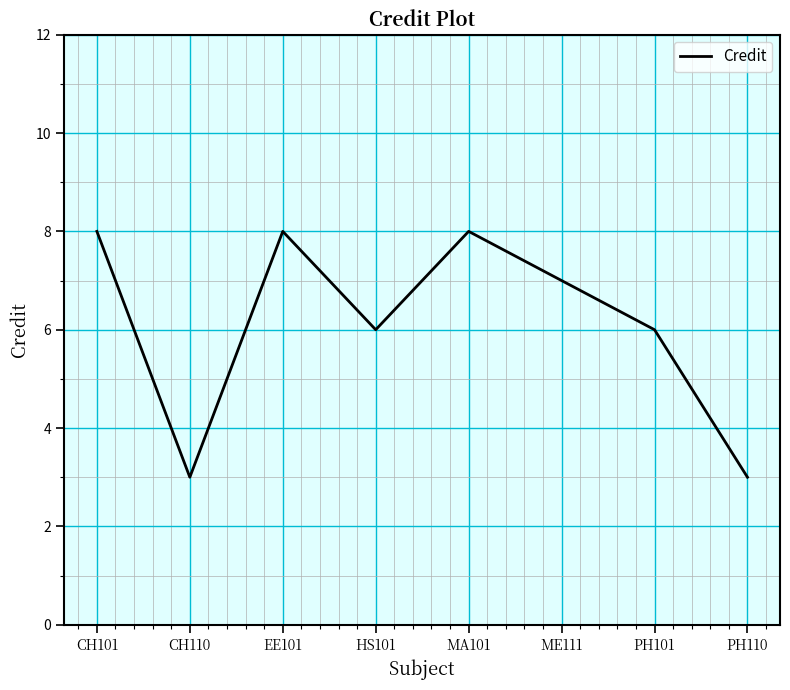

Reading right to left, what are all the values shown in this chart?

PH110=3	PH101=6	ME111=7	MA101=8	HS101=6	EE101=8	CH110=3	CH101=8